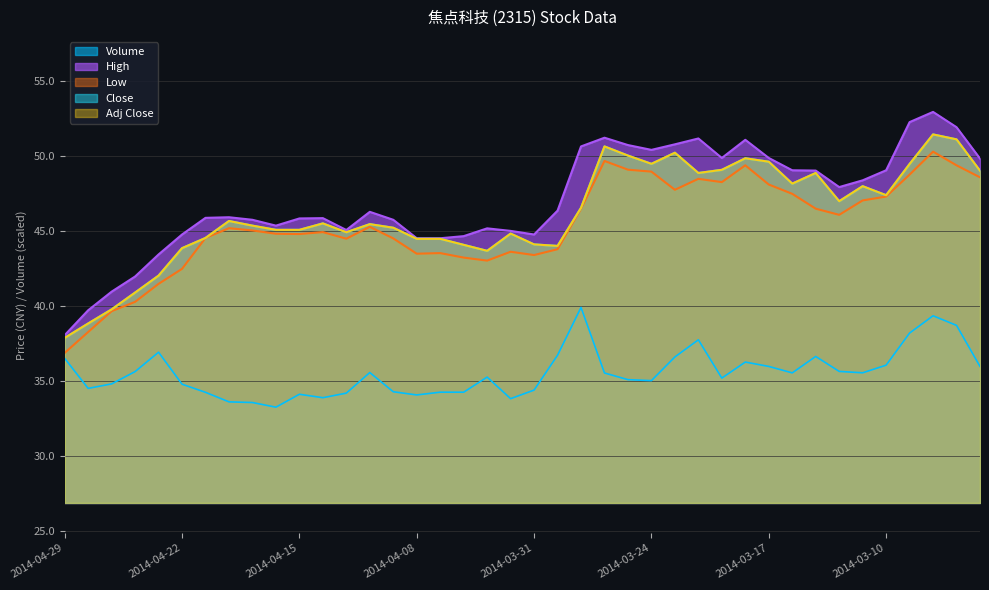

Where is High nearest to the value 45?

2014-04-01